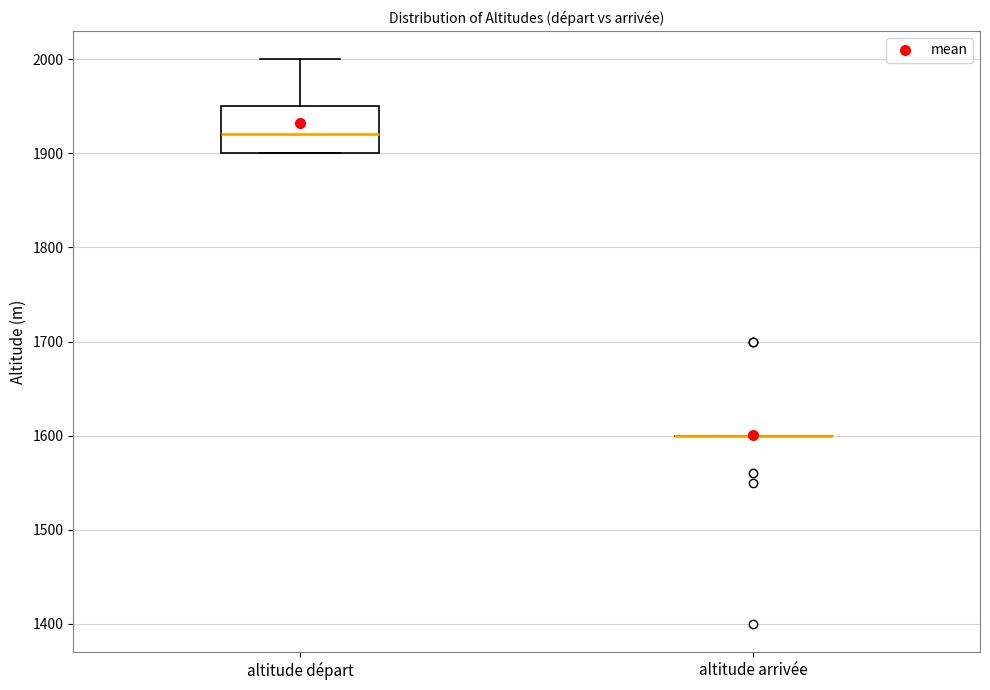

Comparing the boxes themselves (not the whiskers), which one is the tallest?

altitude départ